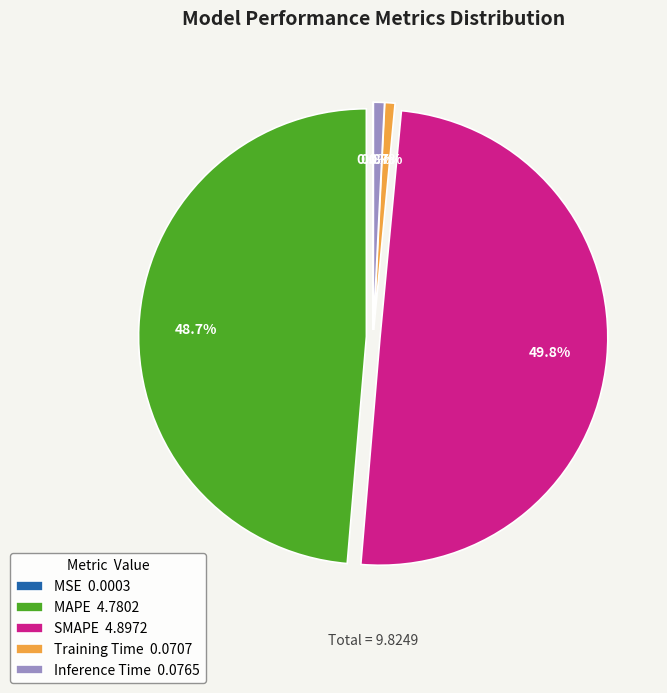

Which has a higher value, SMAPE 4.8972 or Inference Time 0.0765?

SMAPE 4.8972